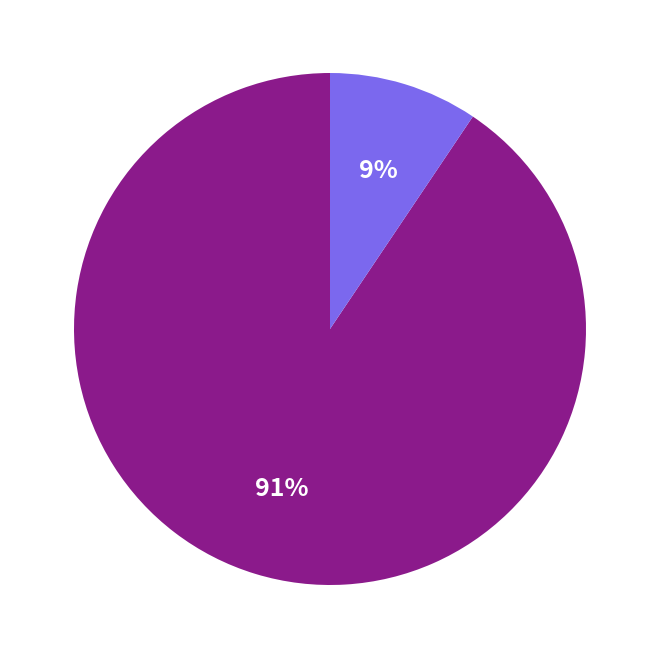

To the nearest percent, what is the average slice percentage?

50%